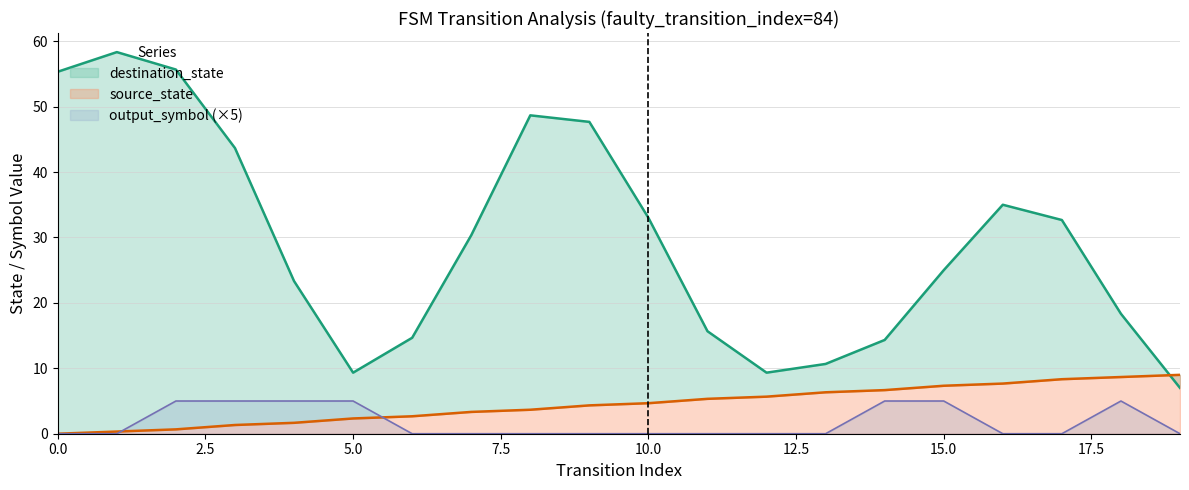

How many values in source_state are above zero?

19